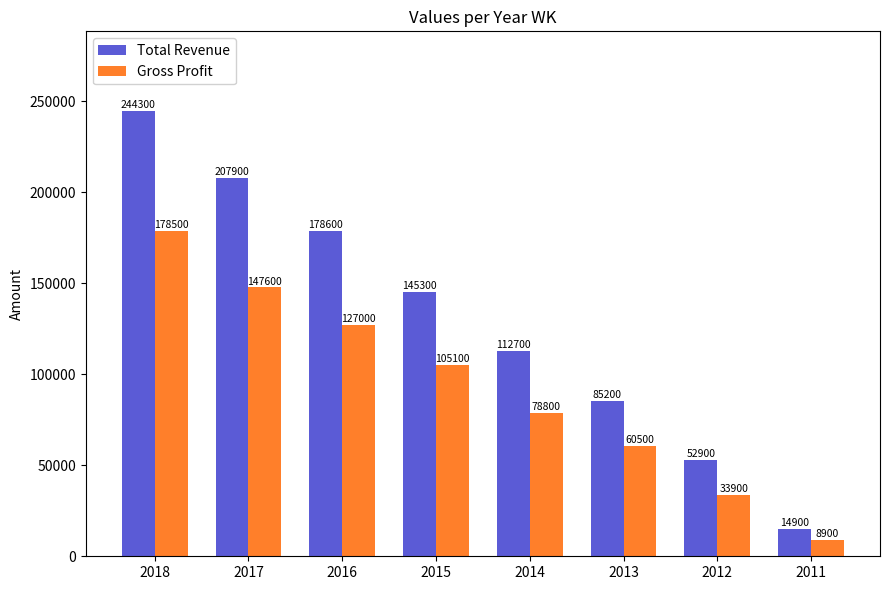

Which series has the largest range (max minus min)?

Total Revenue